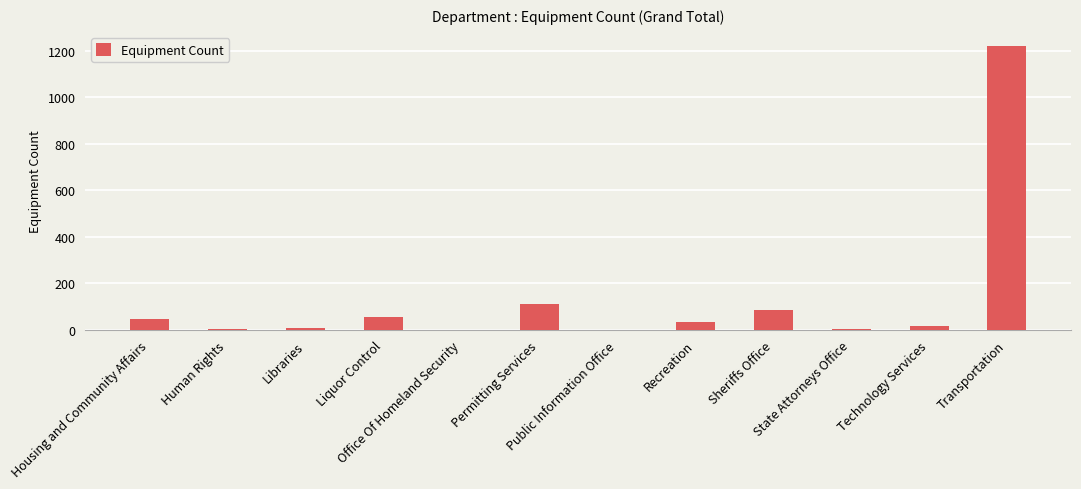

Which category has the highest value across all series?

Transportation